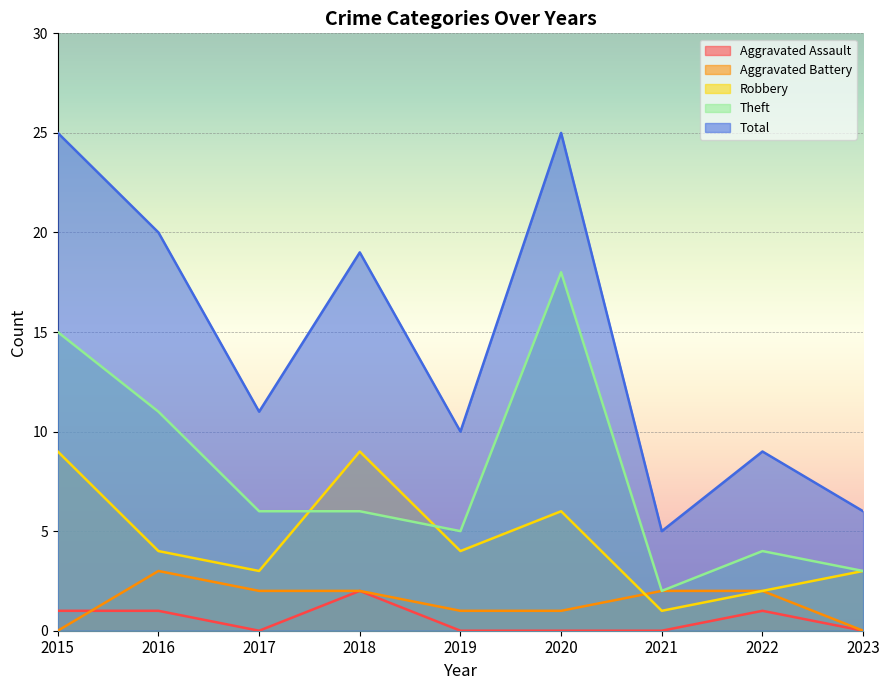

At which label does Robbery first exceed 4?

2015